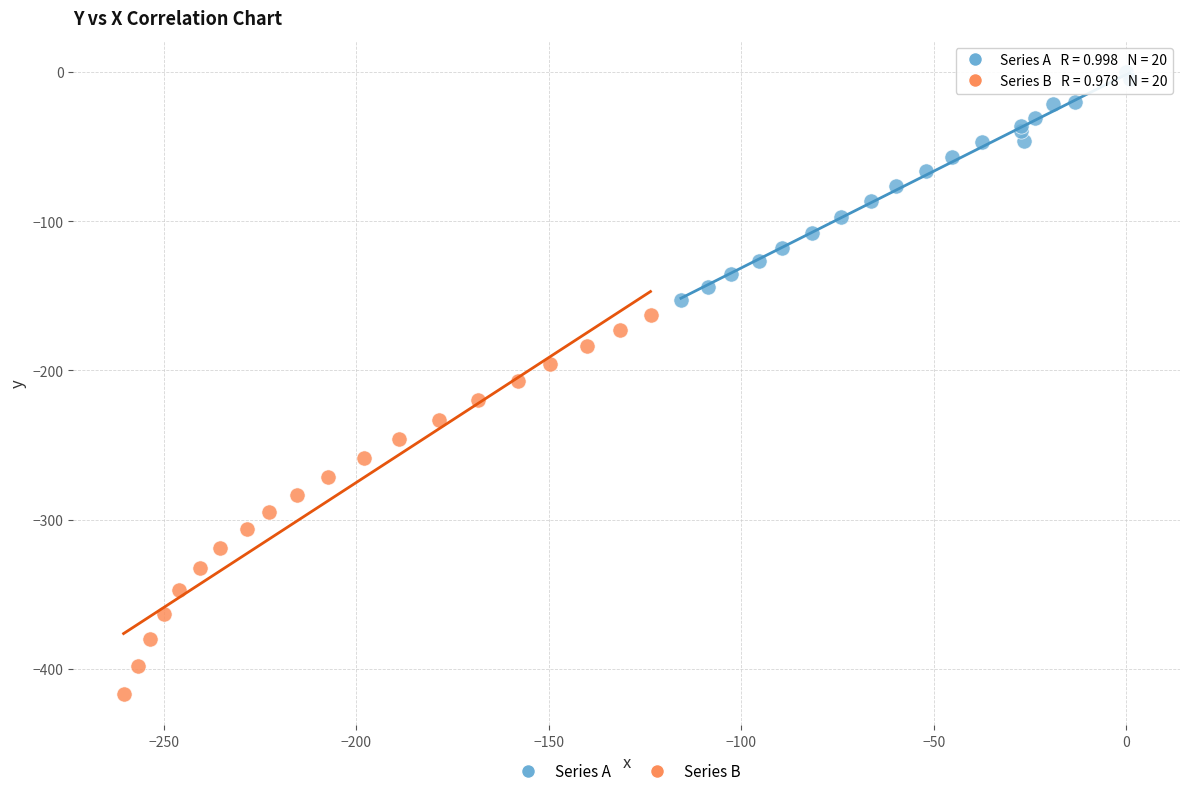

Which series contains the lowest Y value?

Series B